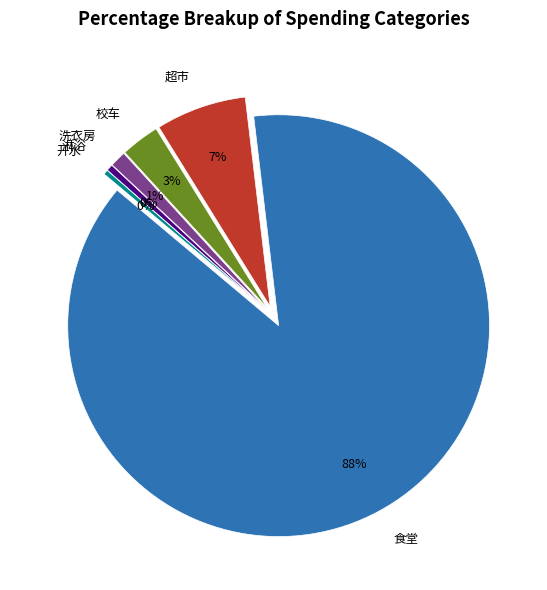

What percentage is NOT represented by 食堂?

12.0%